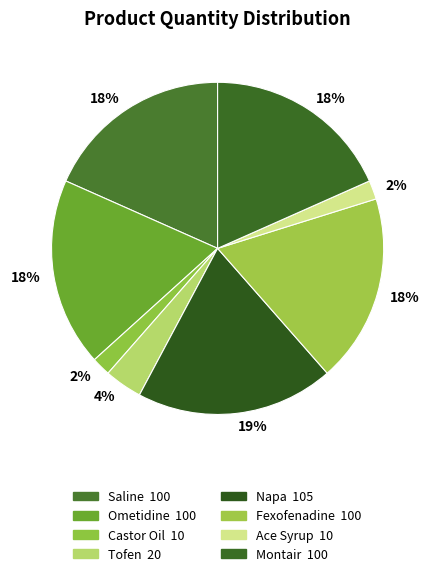

How many slices are in this pie chart?

8